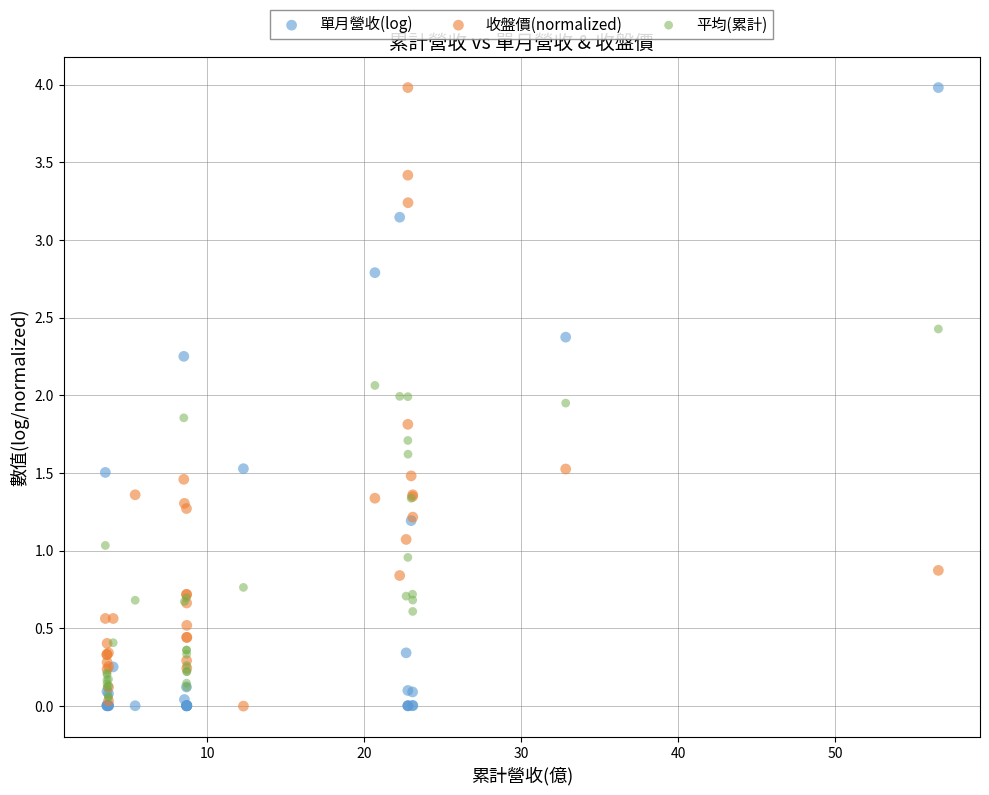

What are all the series names shown in the legend?

單月營收(log), 收盤價(normalized), 平均(累計)